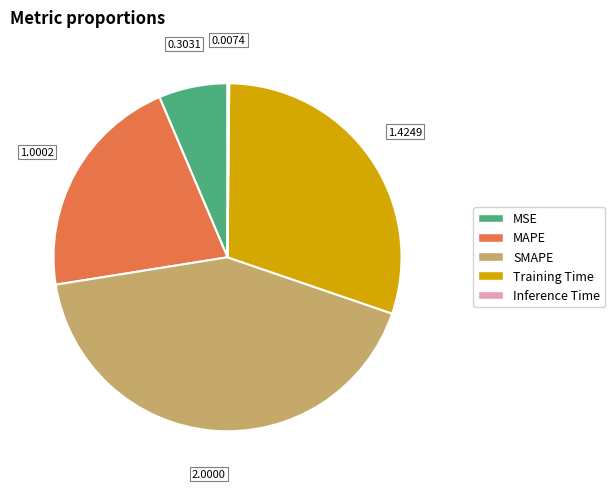

Which has a higher value, SMAPE or MAPE?

SMAPE